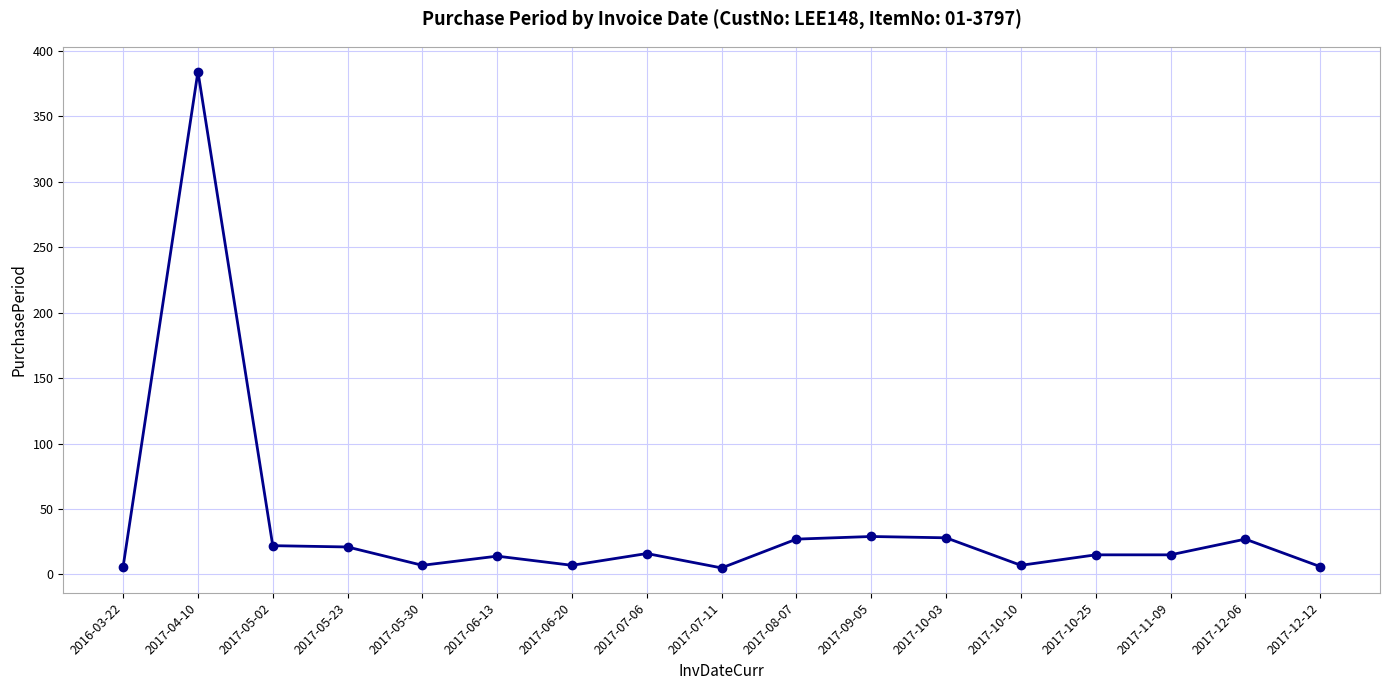

What is the ratio of the value at 2016-03-22 to the value at 2017-11-09?

0.4